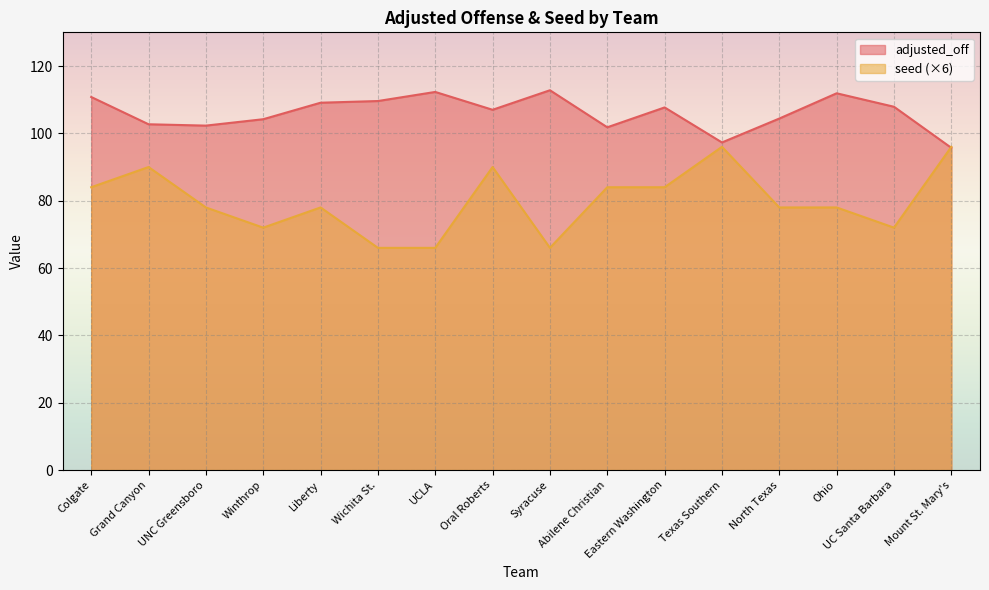

True or false: adjusted_off has more than 0 interior local peaks.

True